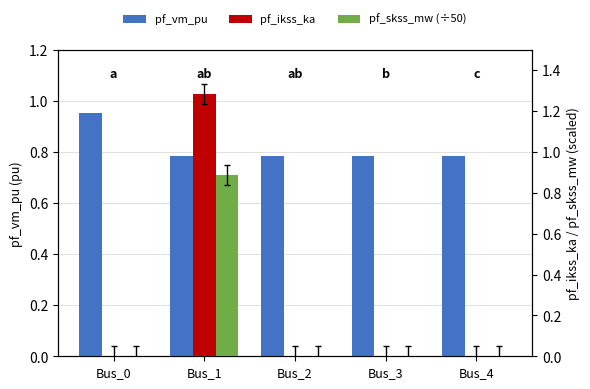

Rank the categories by pf_skss_mw (÷50) value from highest to lowest.

Bus_1, Bus_0, Bus_2, Bus_3, Bus_4